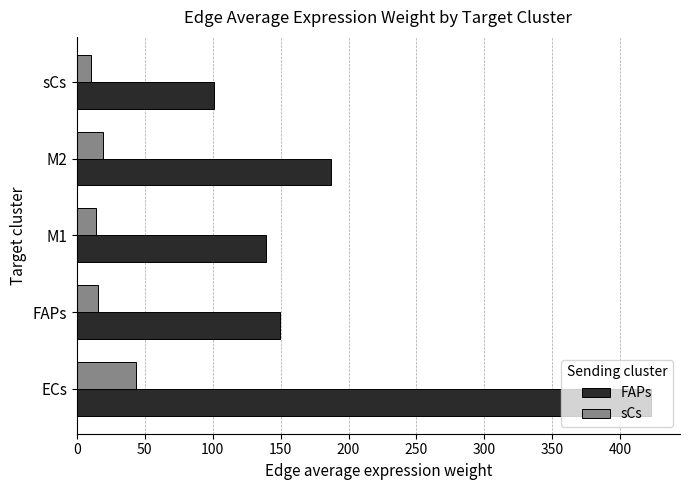

What is the difference between the maximum and second lowest values in the sCs series?

29.5